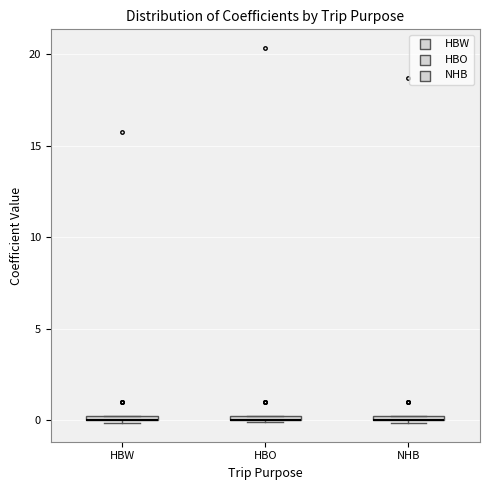

Where is the upper edge of the box for HBO on the y-axis? The values are not printed on the chart, so give them approximately, as read against the axis.

0.5